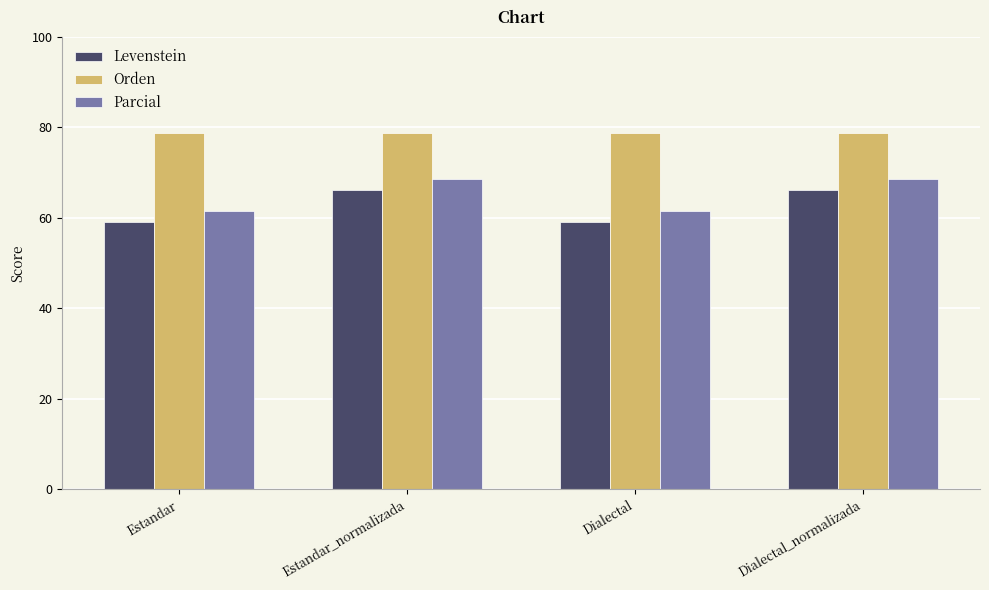

What is the maximum value for Orden?

78.8